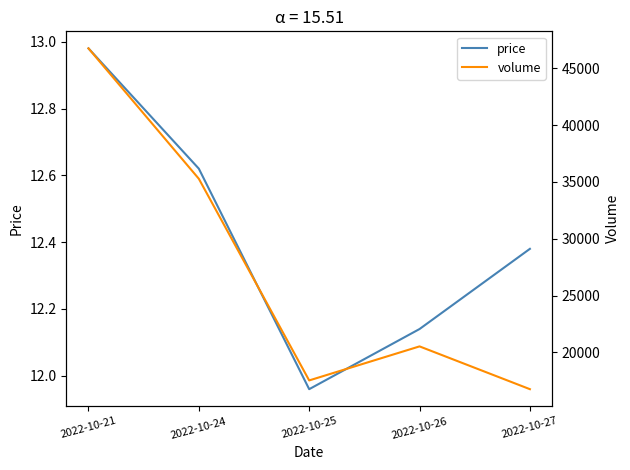

Is the value of volume at 2022-10-26 greater than the value of price at 2022-10-27?

Yes